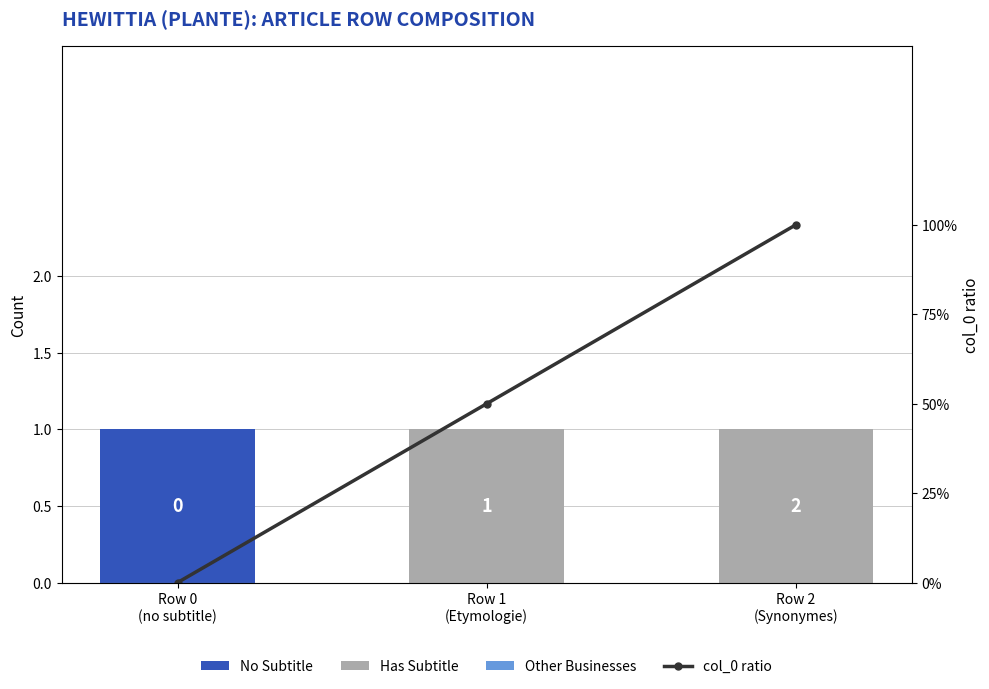

The Has Subtitle series shows 0.0 at Row 0
(no subtitle). True or false?

True